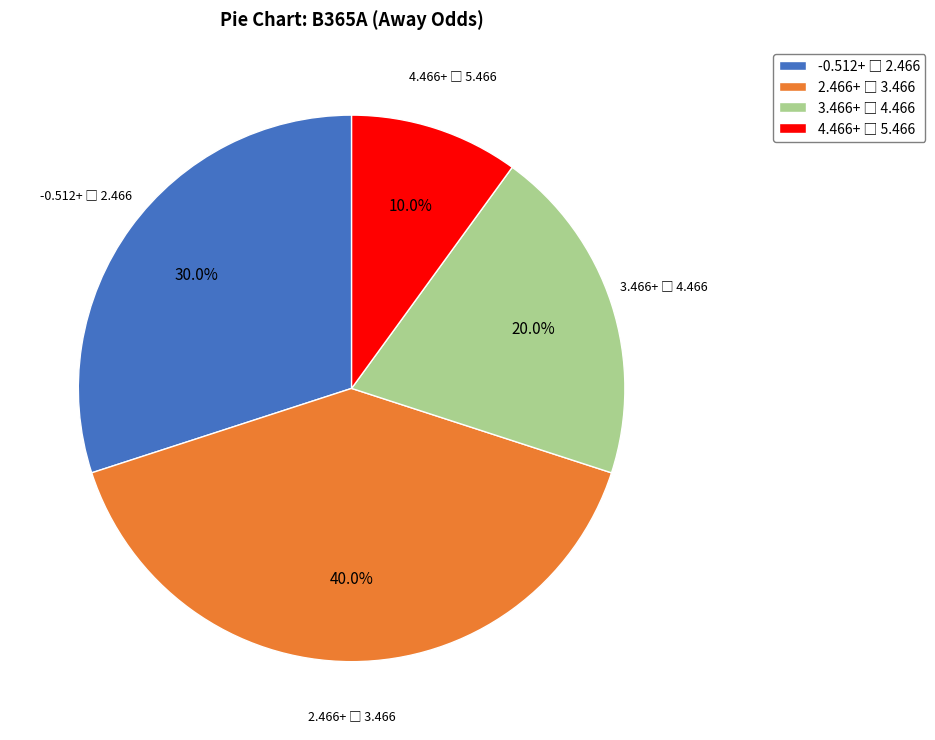

Does any single category account for the majority?

No